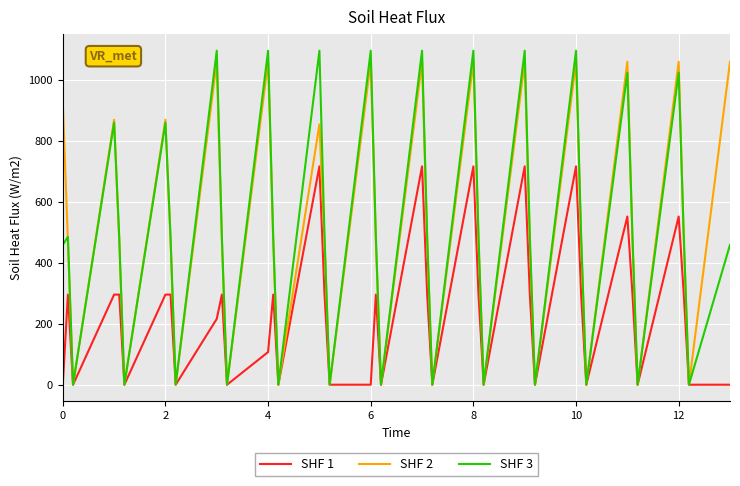

Which series has the widest spread of values?

SHF 3